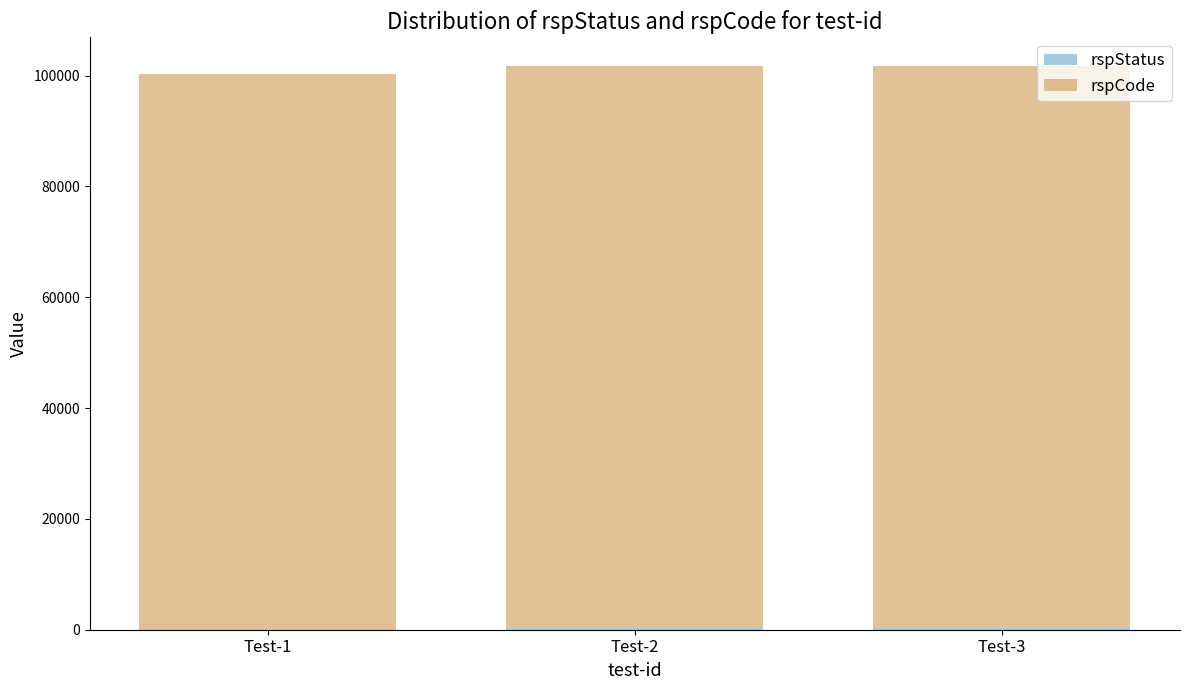

What is the sum of all rspStatus values?

1000